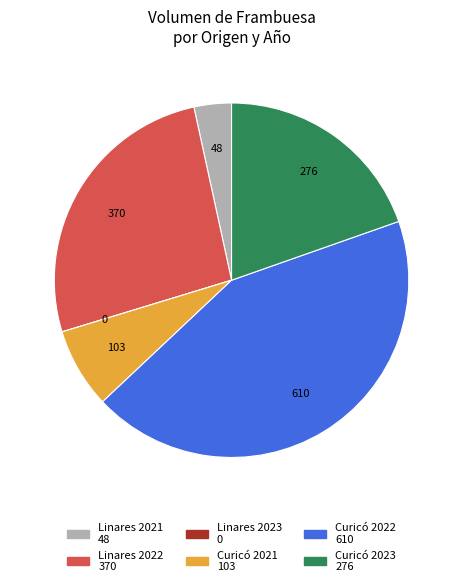

Does any single category account for the majority?

No